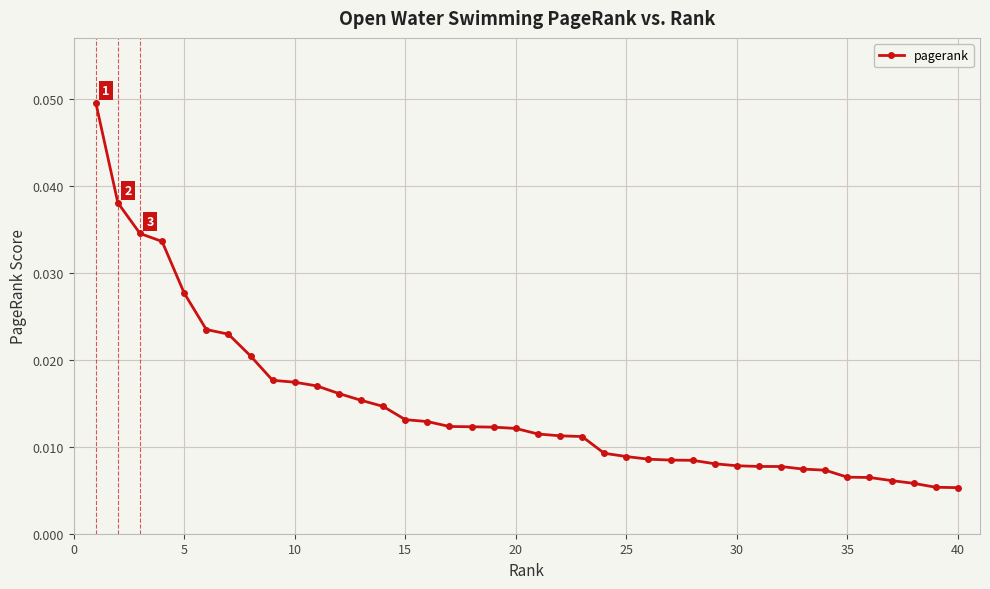

What is the sum of all values?

0.6